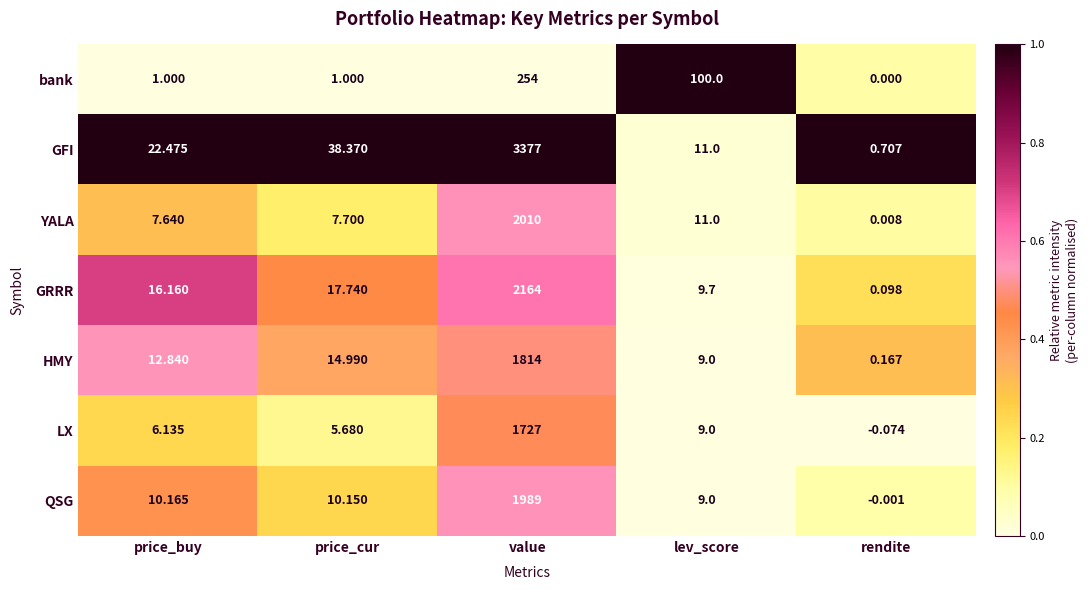

At which label does HMY first exceed 12?

price_buy